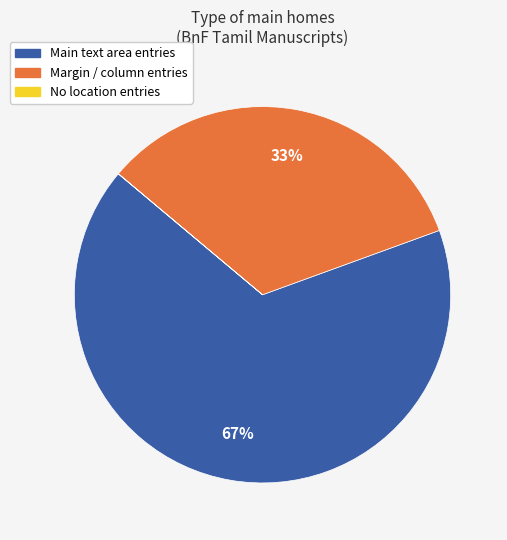

To the nearest percent, what is the average slice percentage?

33%